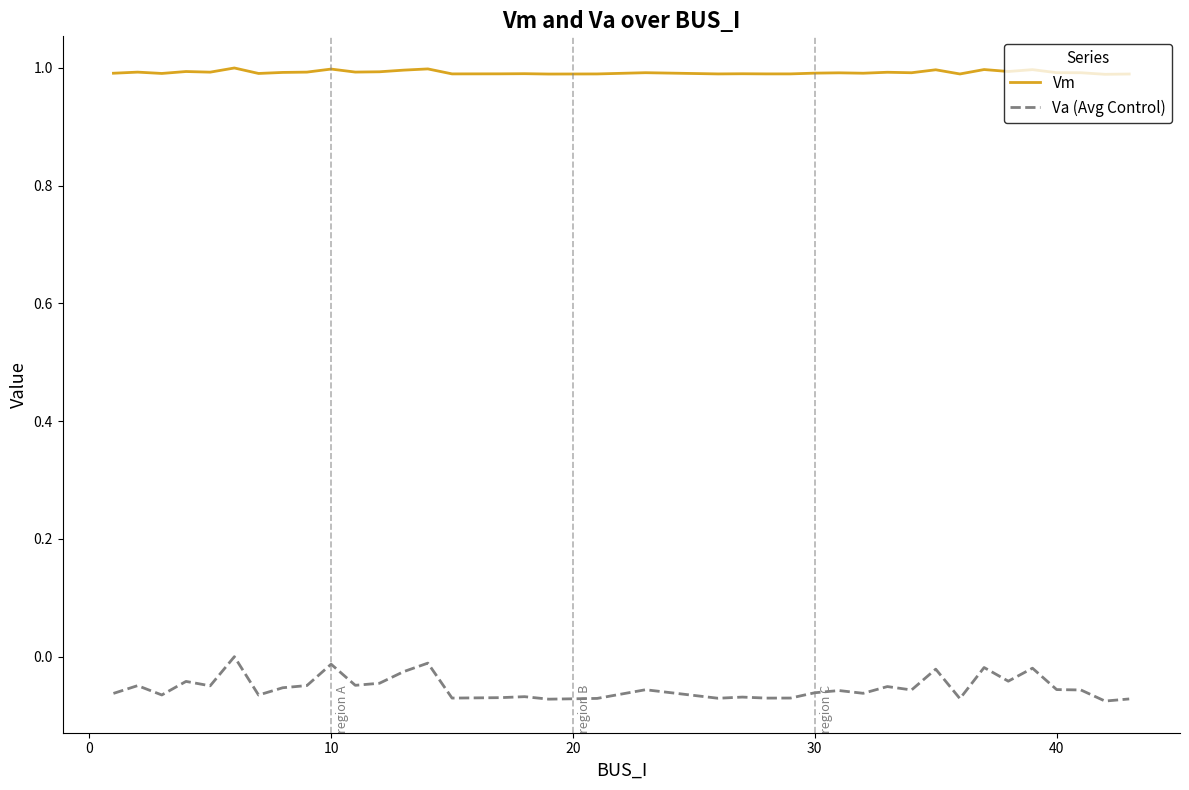

True or false: Va (Avg Control) and Vm intersect in this chart.

False